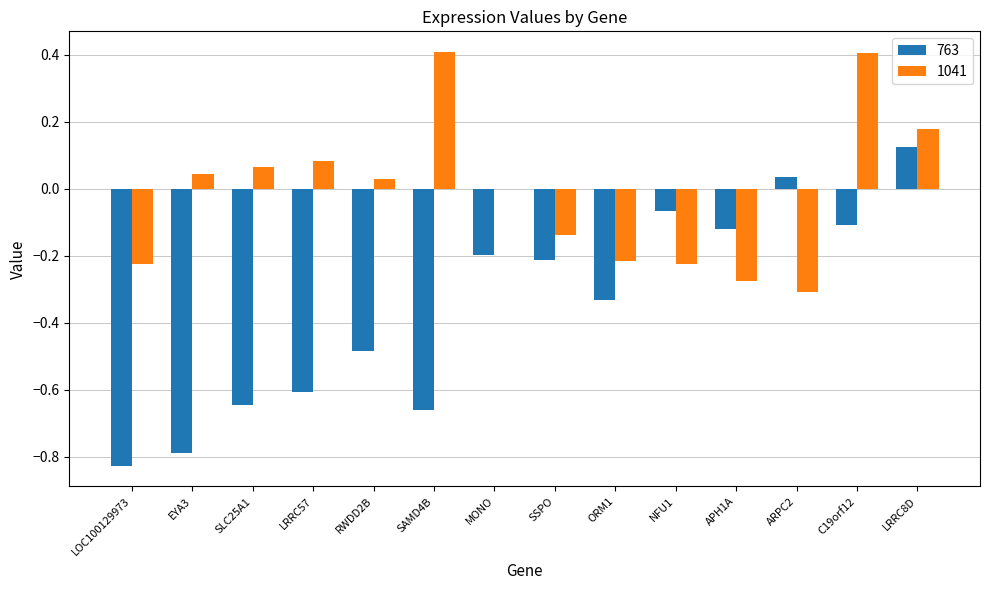

Is it true that 763 equals -0.4 at SLC25A1?

False